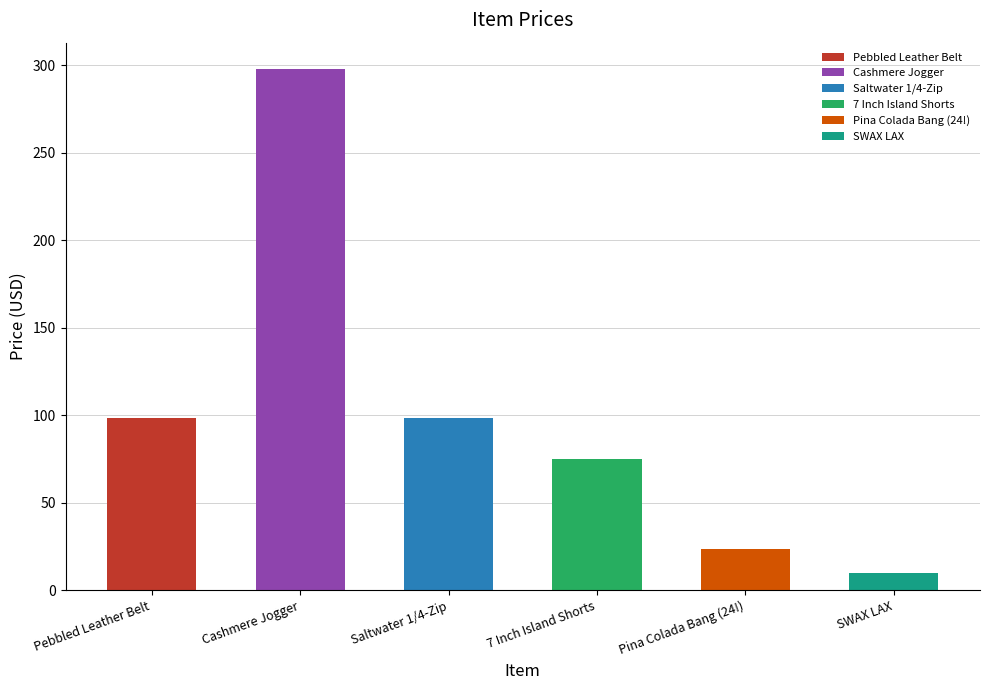

What is the label of the 3rd bar from the right?

7 Inch Island Shorts